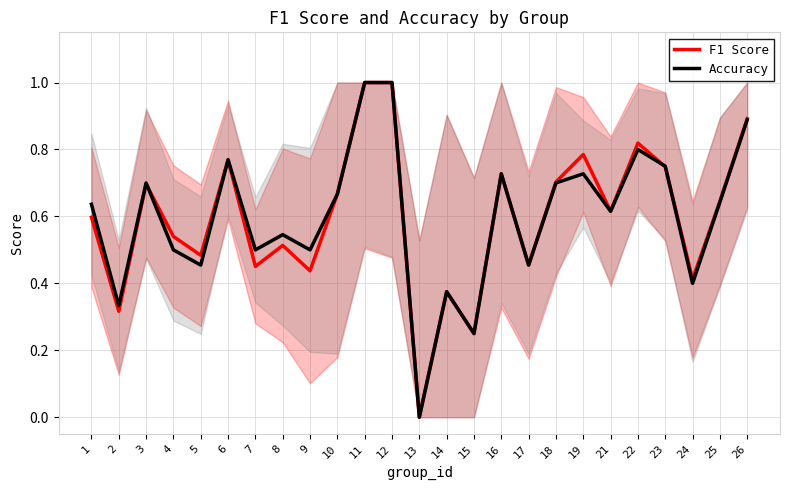

True or false: Accuracy has a value of 0.5 at 8.

True